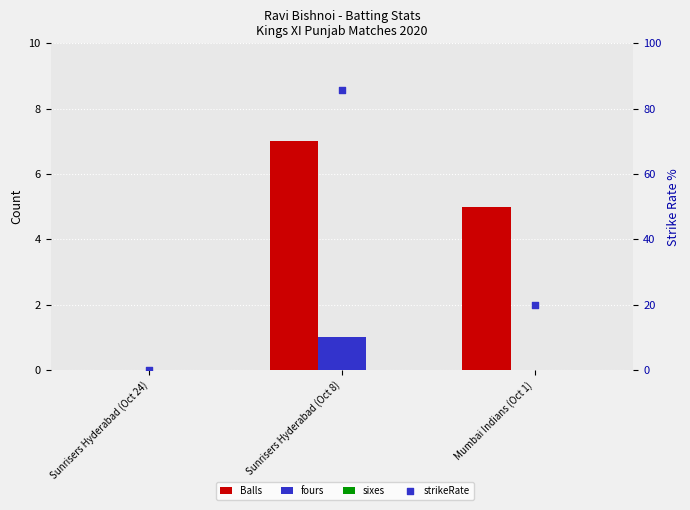

Which series contains the highest Y value?

strikeRate